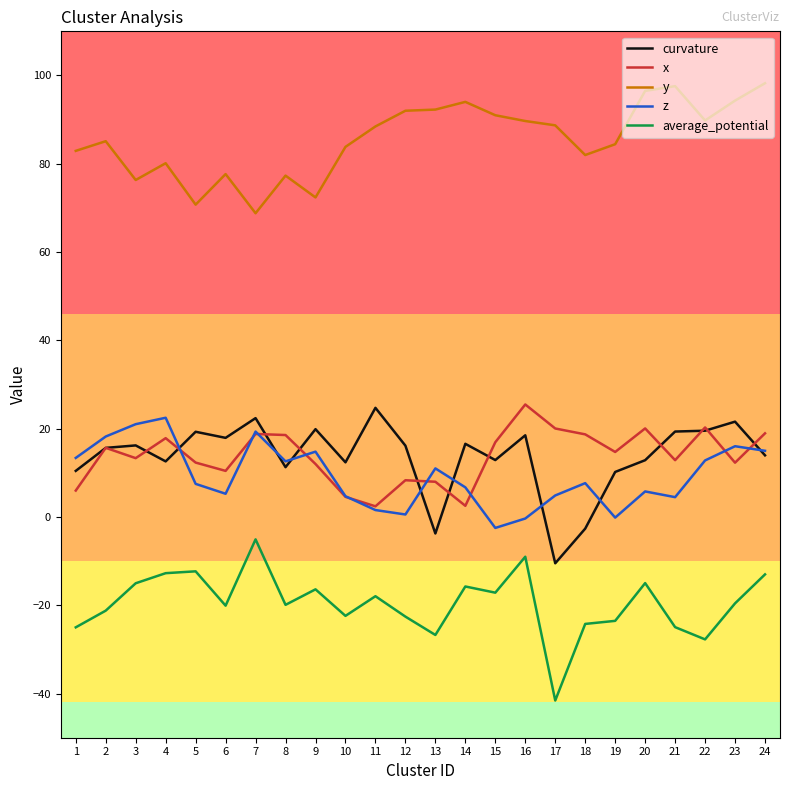

True or false: curvature has more than 1 points higher than both neighbors.

True